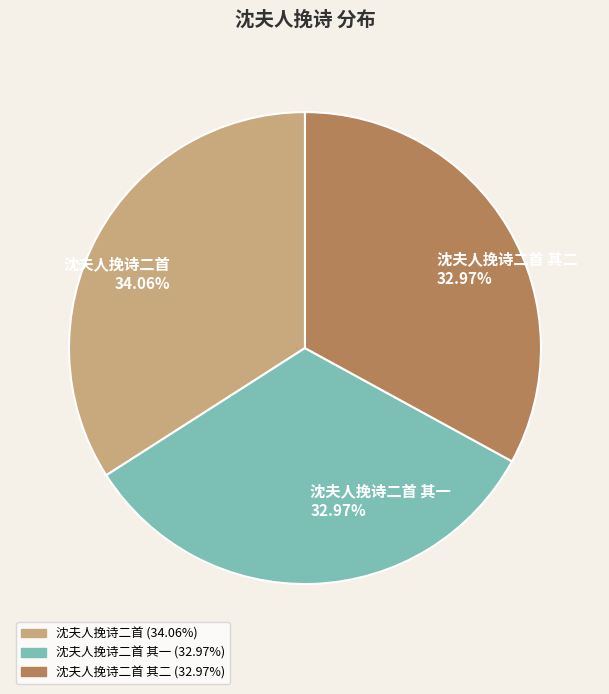

Is it true that 沈夫人挽诗二首 其一 is 33% of the pie?

True